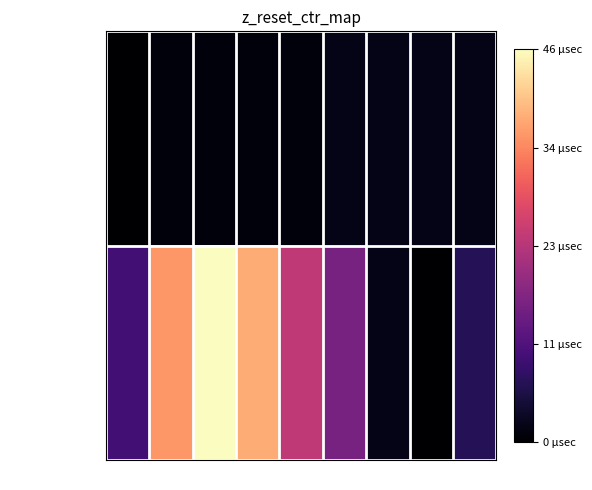

Rank the series at row4 from highest to lowest value.

isite, neighbor_num